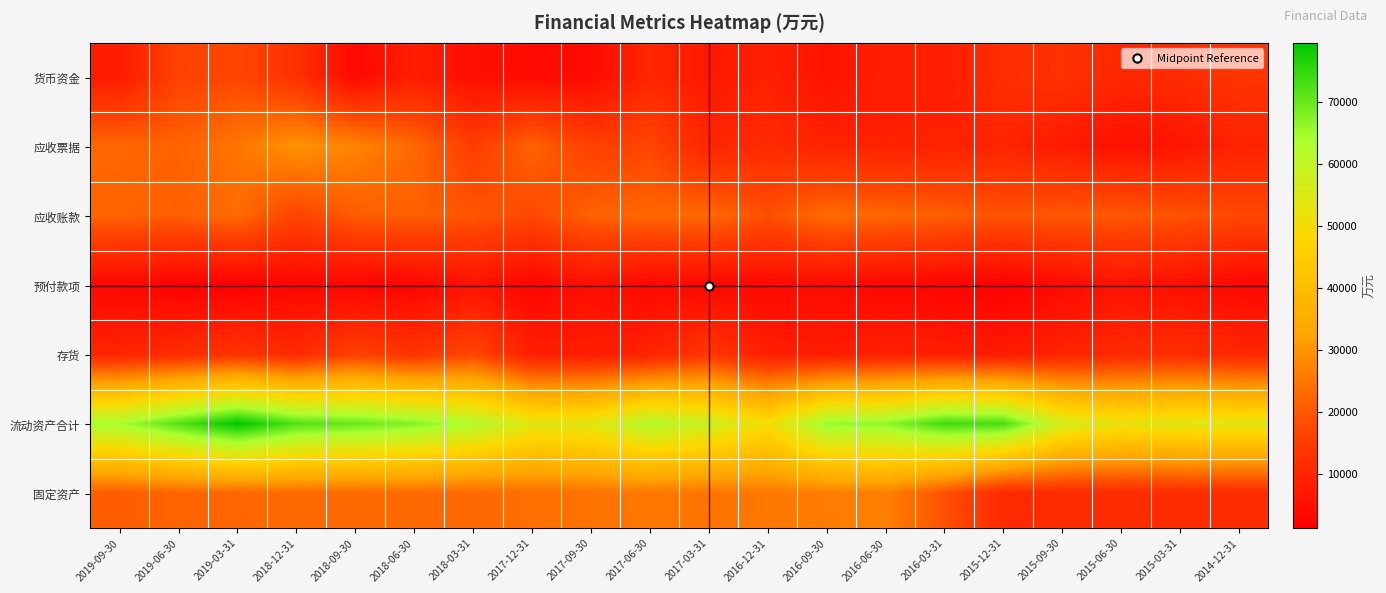

Which series has the widest spread of values?

流动资产合计